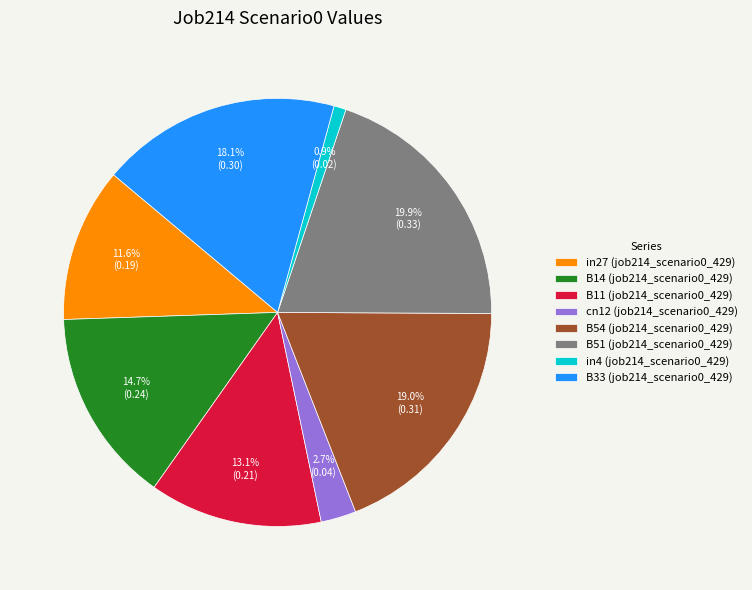

Which has a higher value, B14 (job214_scenario0_429) or cn12 (job214_scenario0_429)?

B14 (job214_scenario0_429)